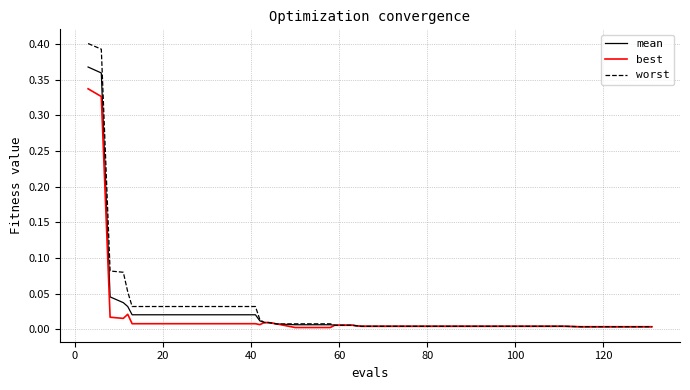

Which series has the largest total across all categories?

worst